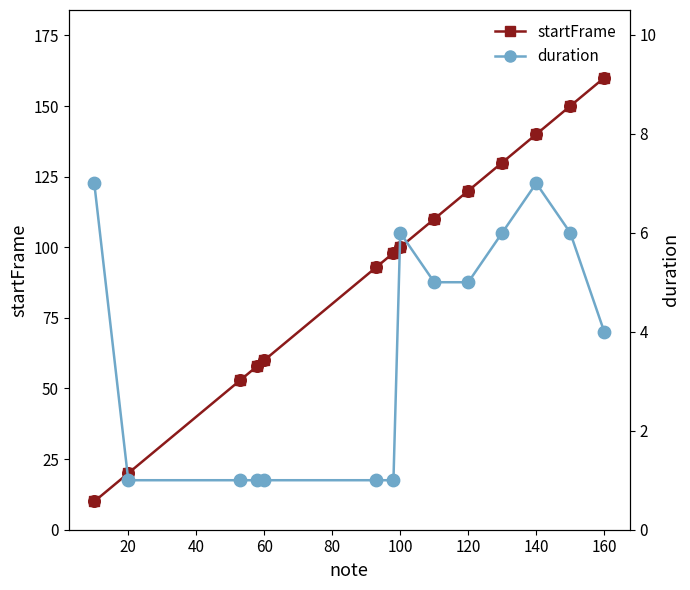

The startFrame series shows 200 at 140. True or false?

False